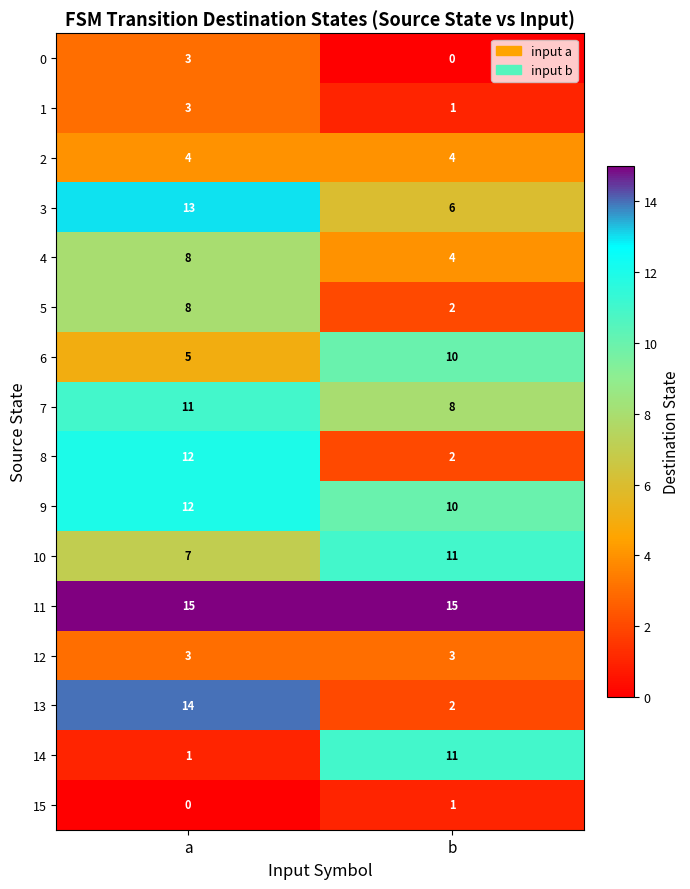

What is the highest value of the 1 series?

3